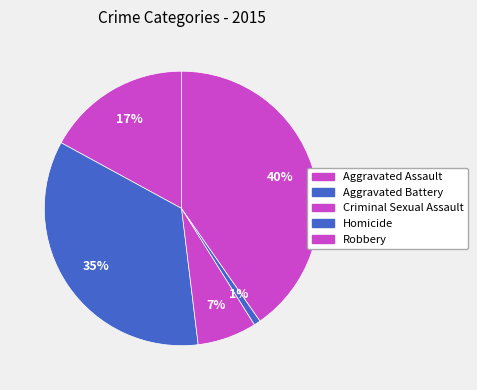

What is the total percentage of Aggravated Battery and Aggravated Assault?

51.9%